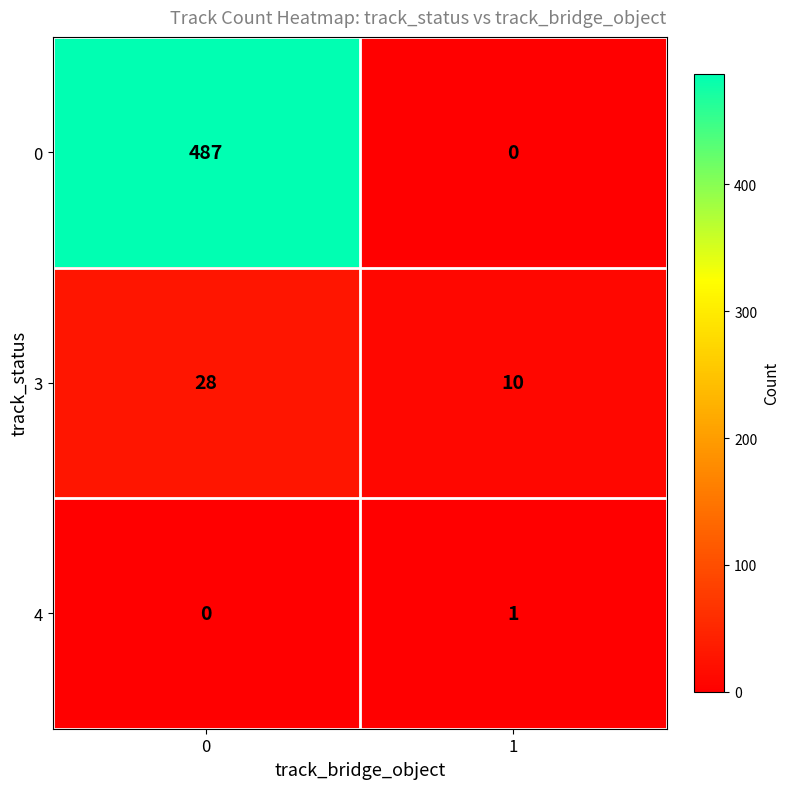

What is the average value of the 0 series?

244